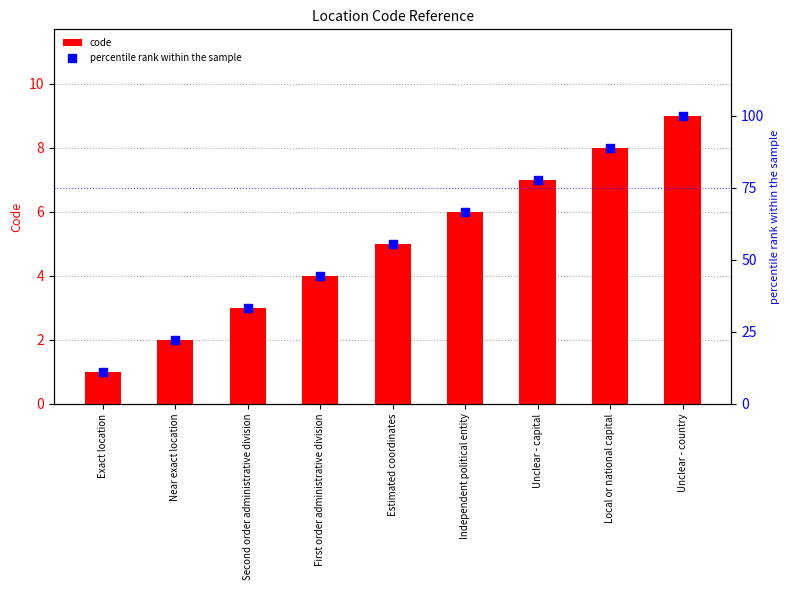

What are all the series names shown in the legend?

code, percentile rank within the sample